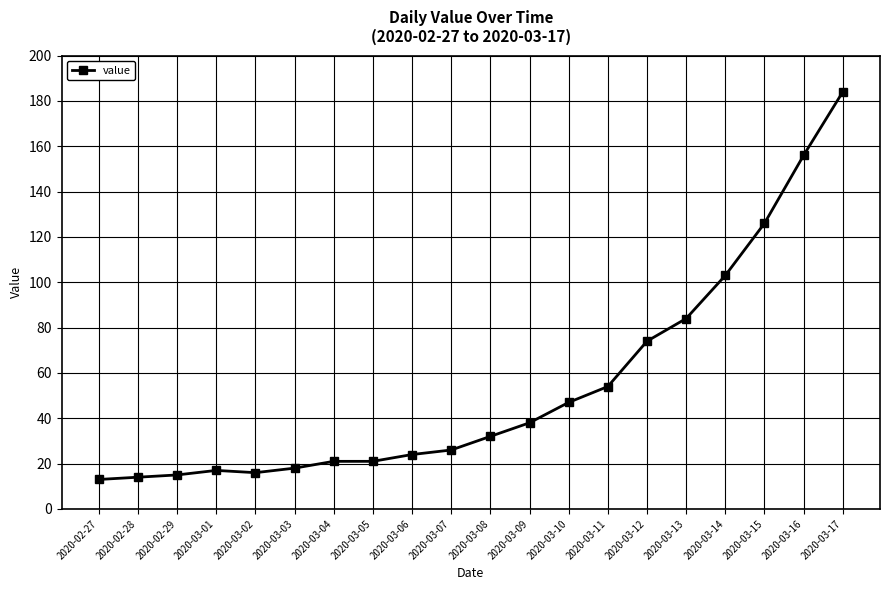

Is this an area chart (filled region under the line)?

No